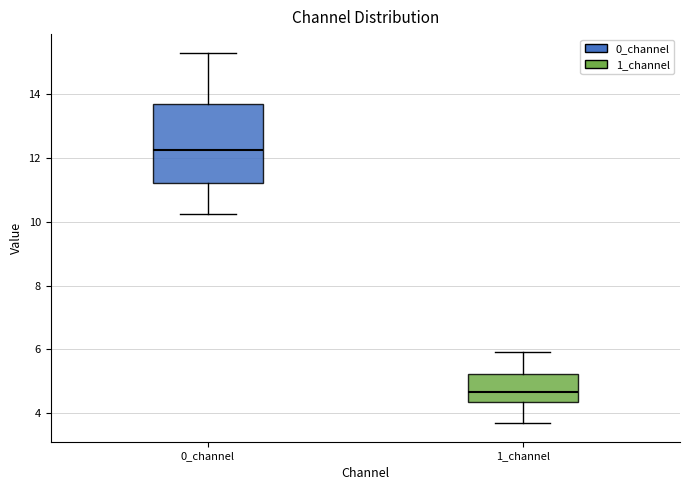

Where does the median line of the box for 0_channel sit on the y-axis? The values are not printed on the chart, so give them approximately, as read against the axis.

12.2